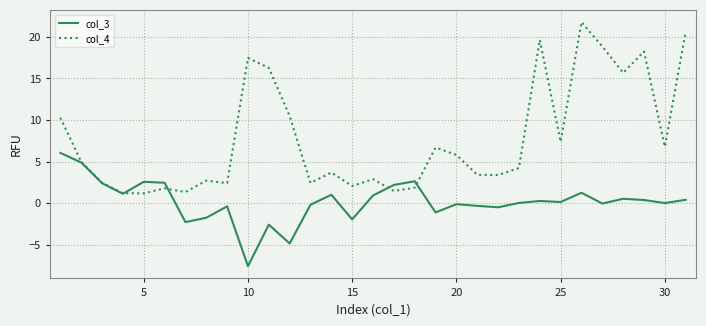

Does the chart have visible grid lines?

Yes